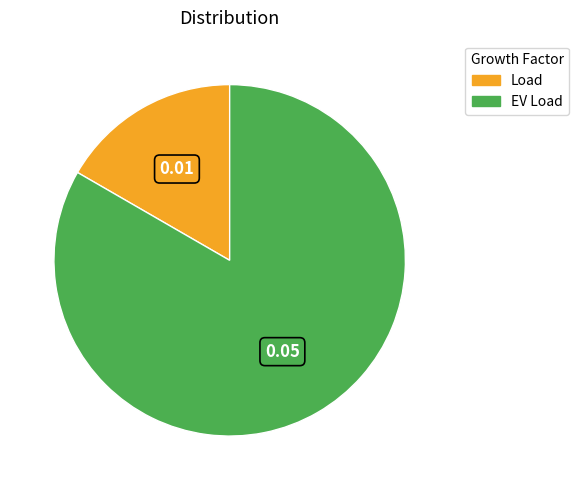

Which slice is the largest?

EV Load